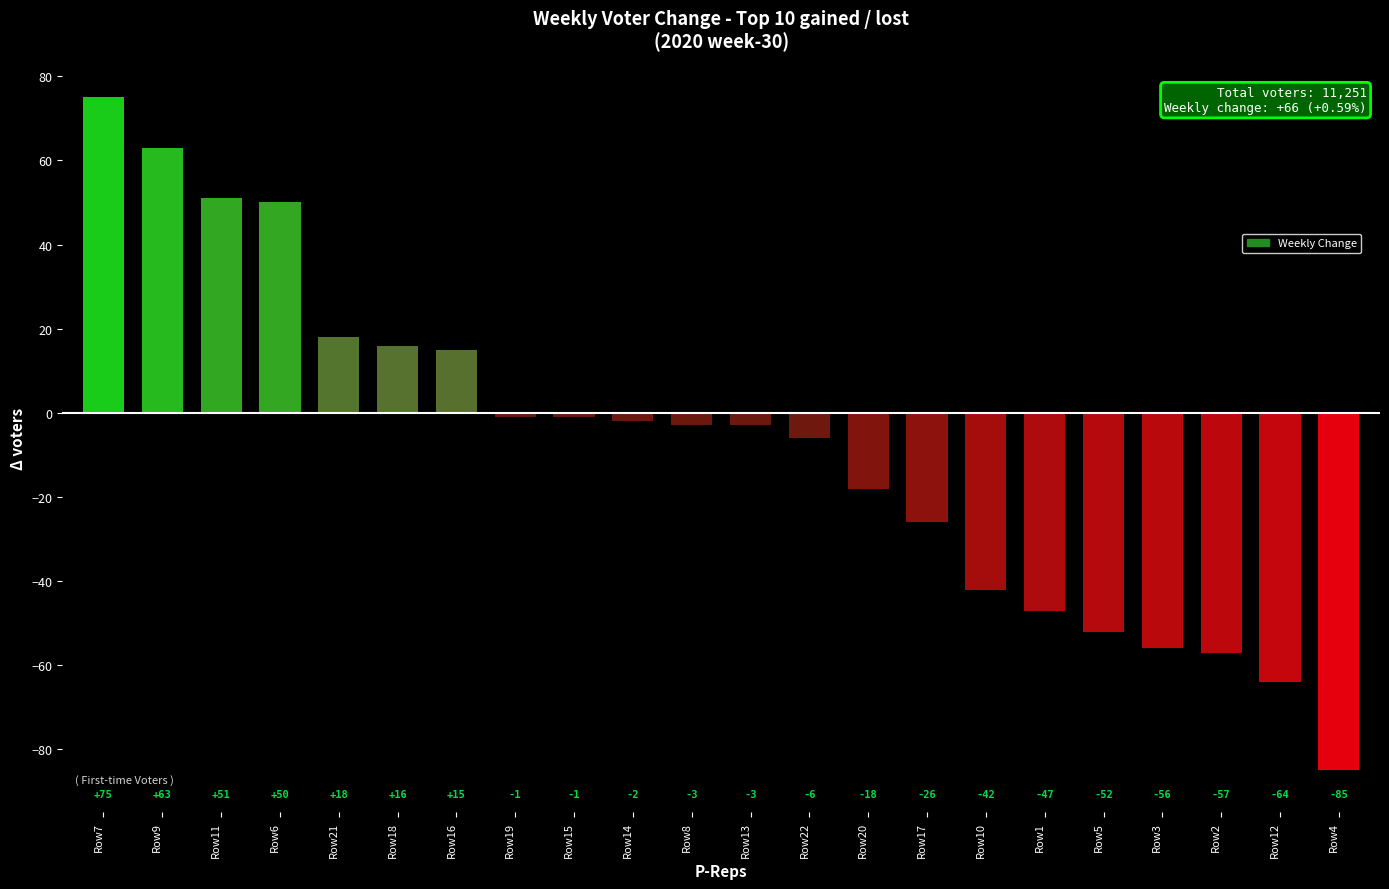

What is the sum of all values?

-175